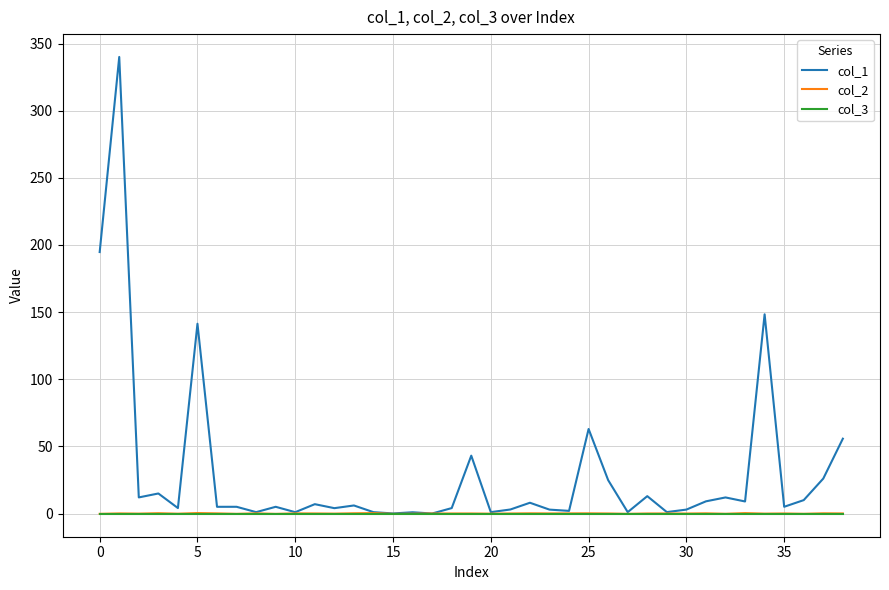

How many lines are shown in the chart?

3